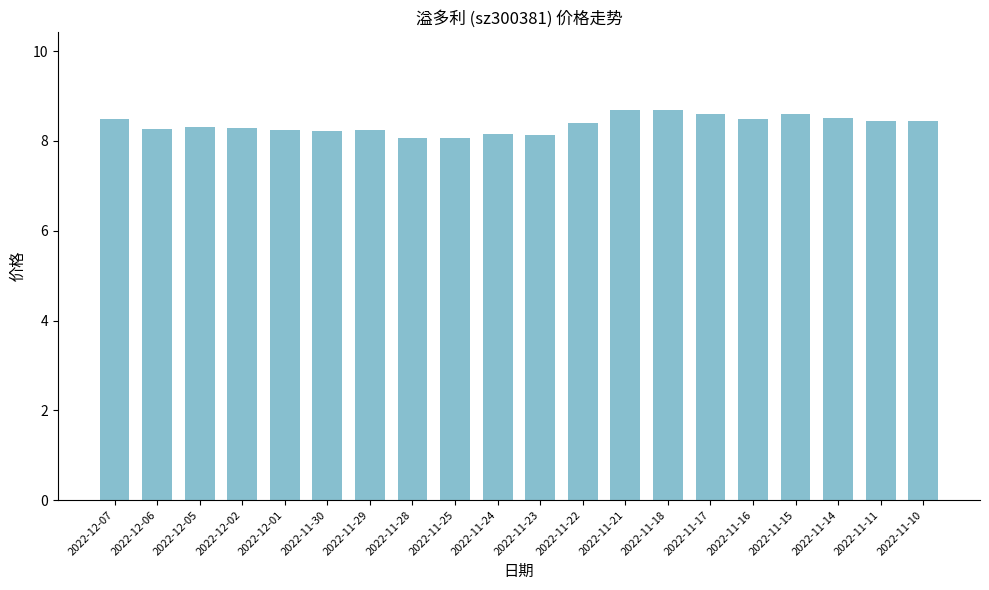

What is the label of the 14th bar from the left?

2022-11-18